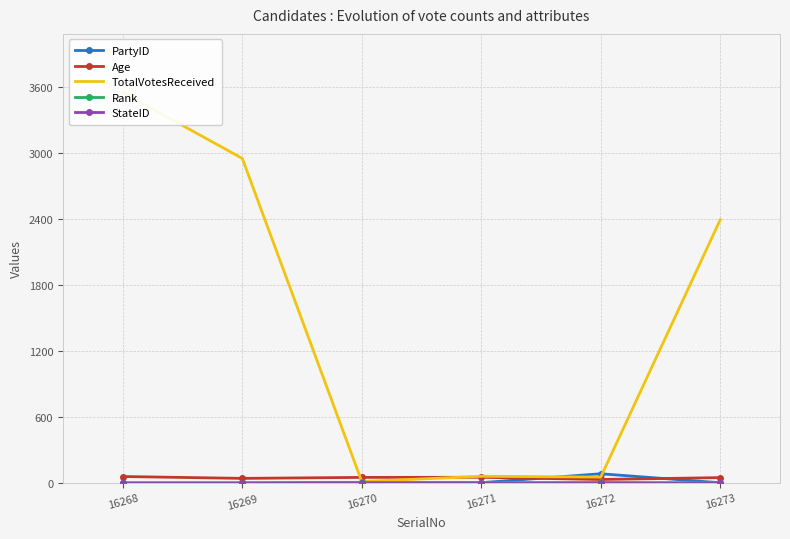

Where do PartyID and Rank first cross each other?

16271 and 16272